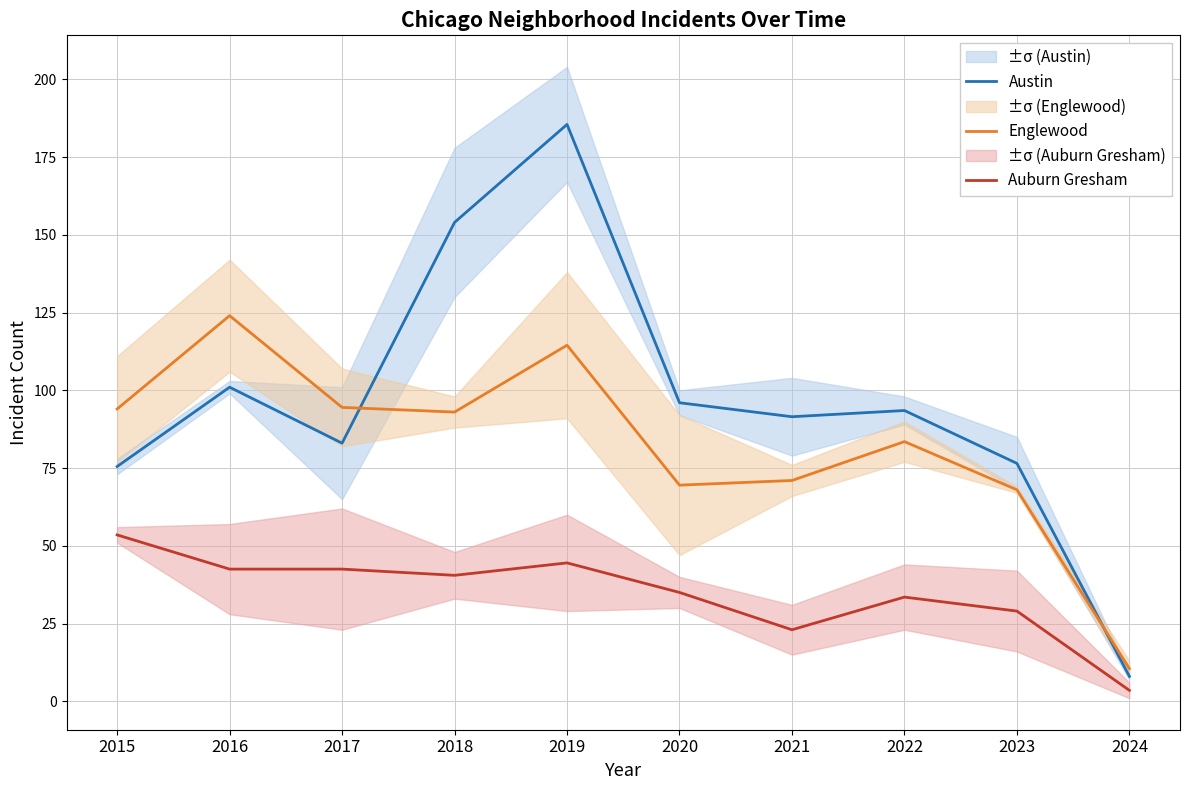

What is the approximate value of Auburn Gresham at 2018?

40.5